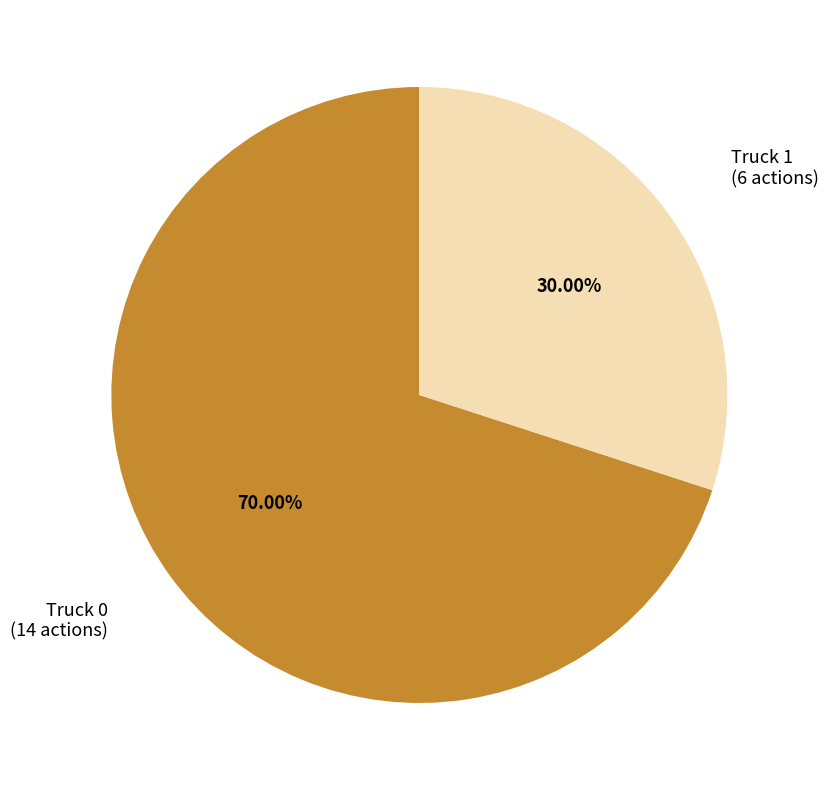

Is there a majority slice in this chart?

Yes